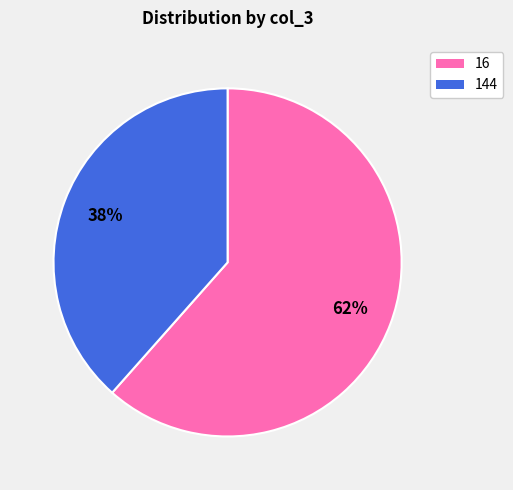

How many slices are in this pie chart?

2